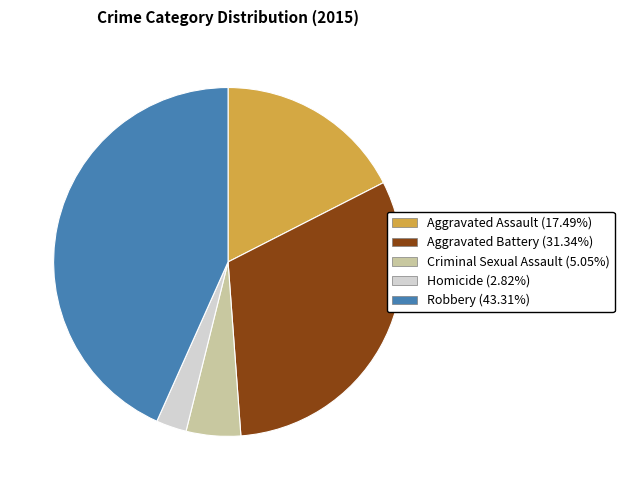

Between Homicide and Aggravated Assault, which is larger?

Aggravated Assault